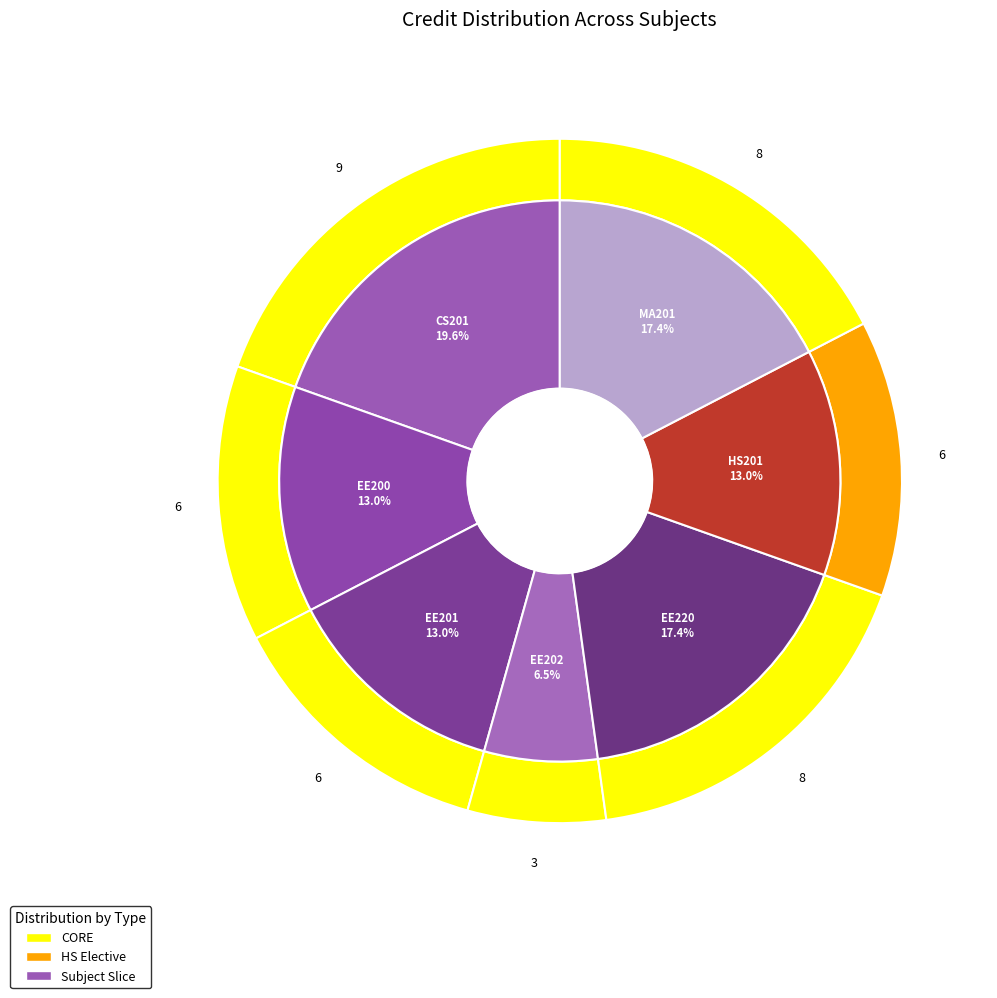

Rank the categories by value from highest to lowest.

CS201, EE220, MA201, EE200, EE201, HS201, EE202